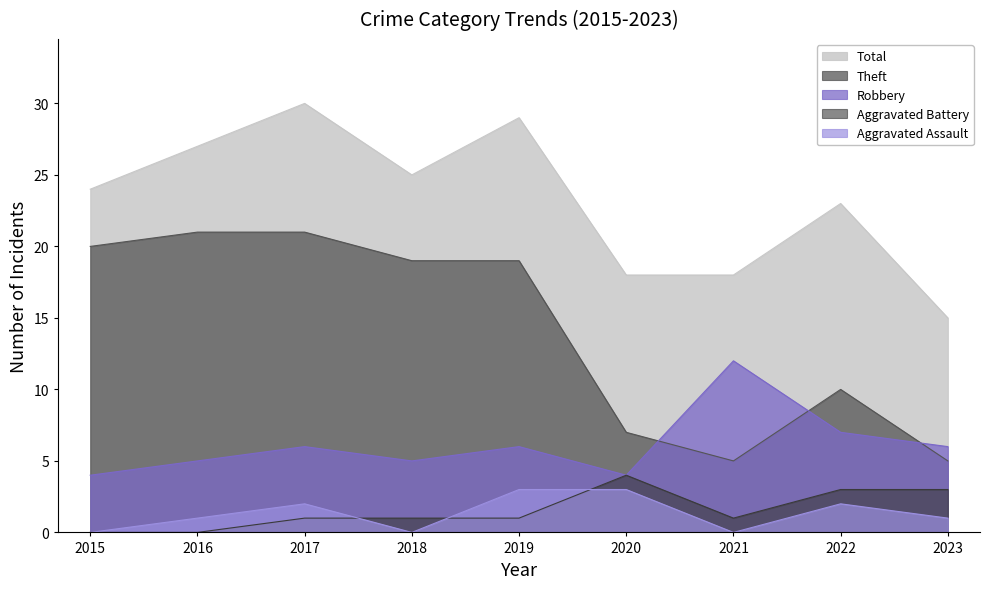

Rank the series by their maximum value, from lowest to highest.

Aggravated Assault, Aggravated Battery, Robbery, Theft, Total